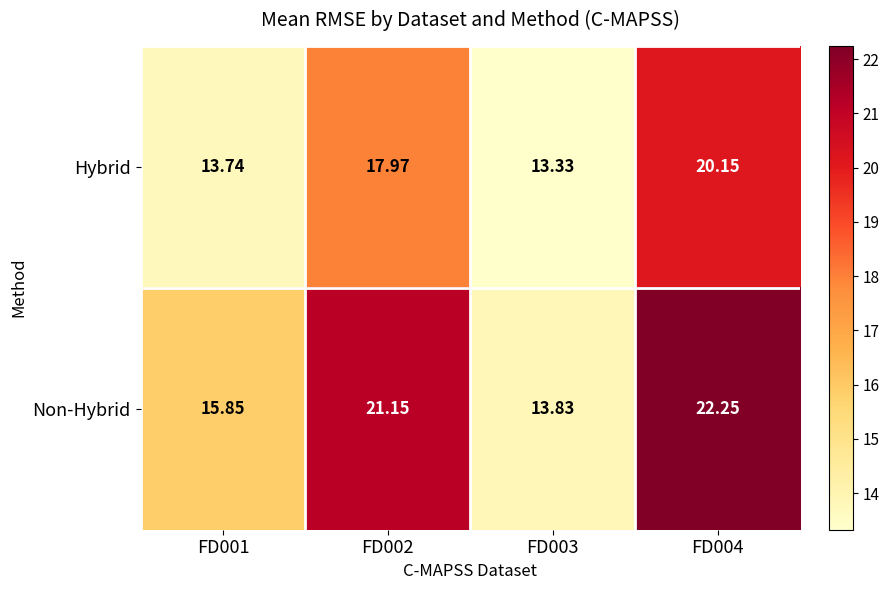

Which label corresponds to the largest value in the chart?

FD004